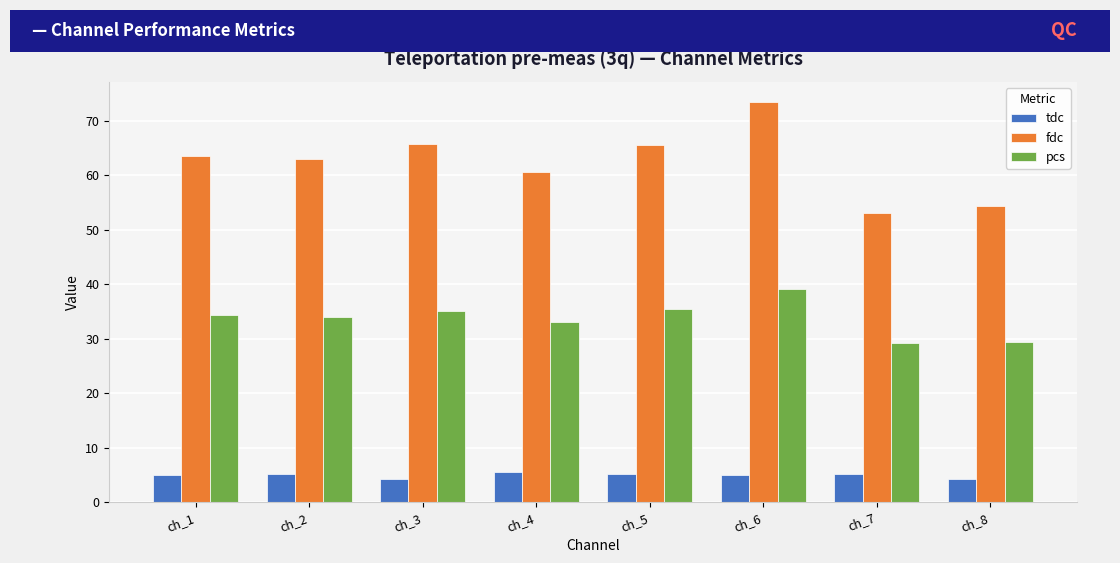

What is the average value of the pcs series?

33.7